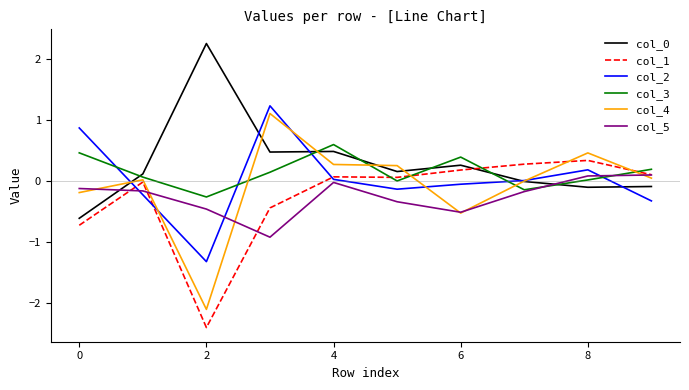

How many series are shown in this chart?

6